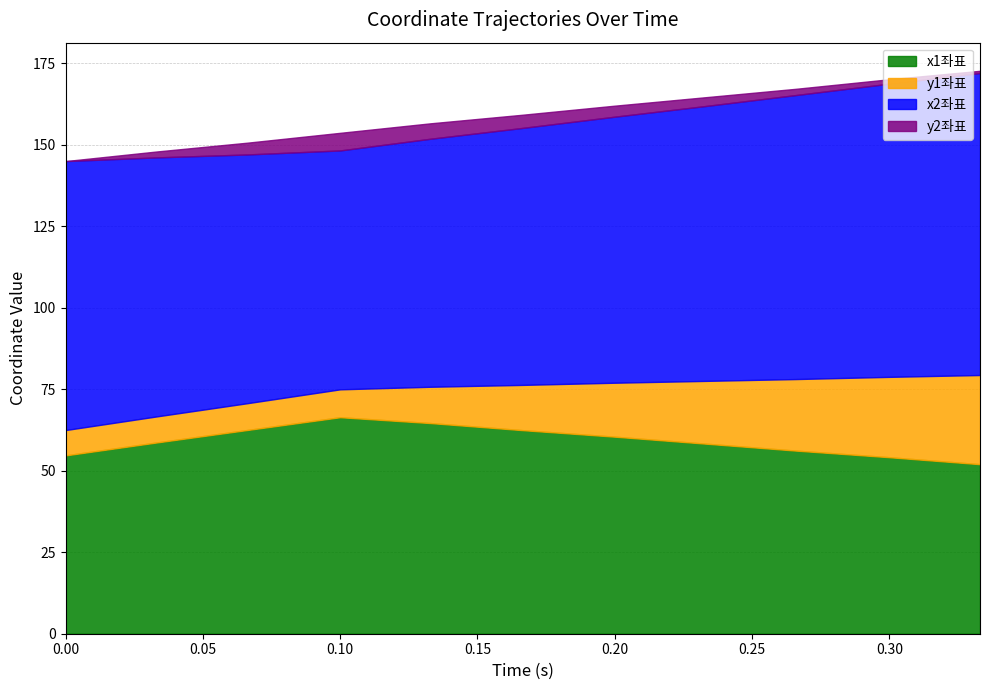

Rank the categories by x1좌표 value from lowest to highest.

0.333, 0.3, 0.0, 0.266, 0.233, 0.033, 0.2, 0.066, 0.166, 0.133, 0.1